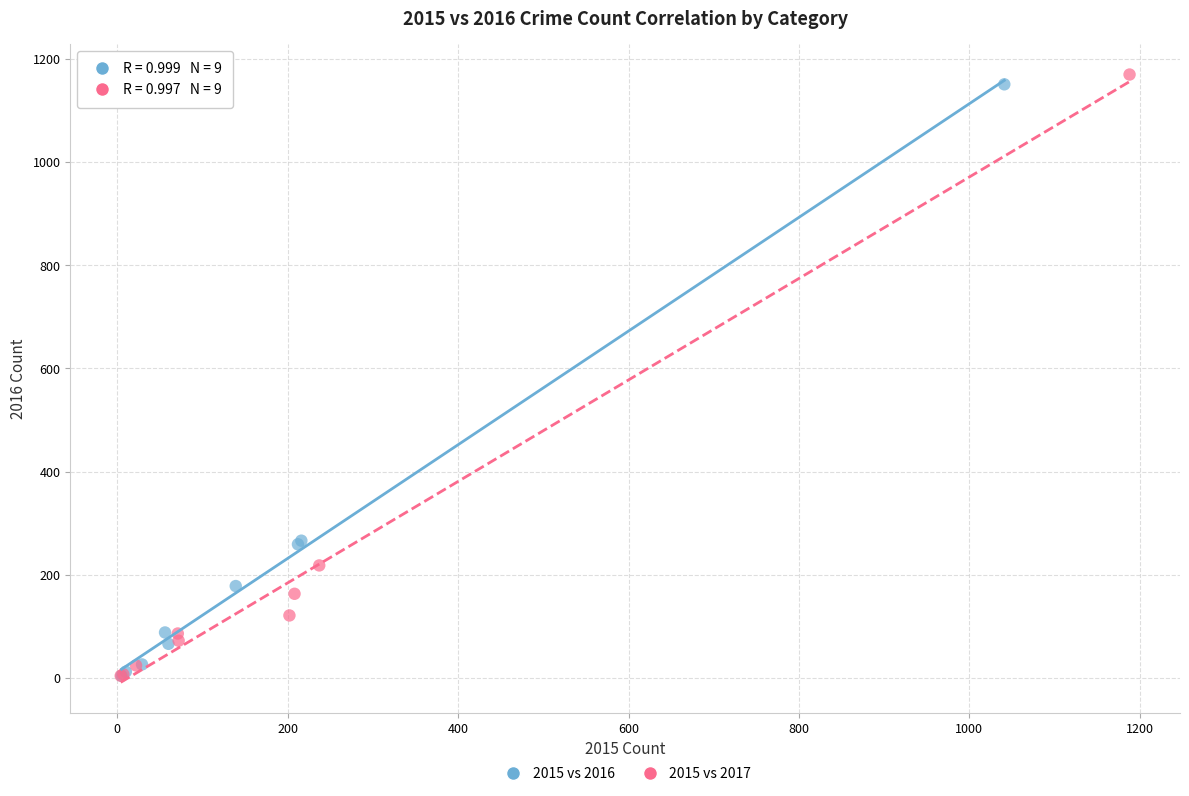

Which series has the largest Y range (max minus min)?

2015 vs 2017